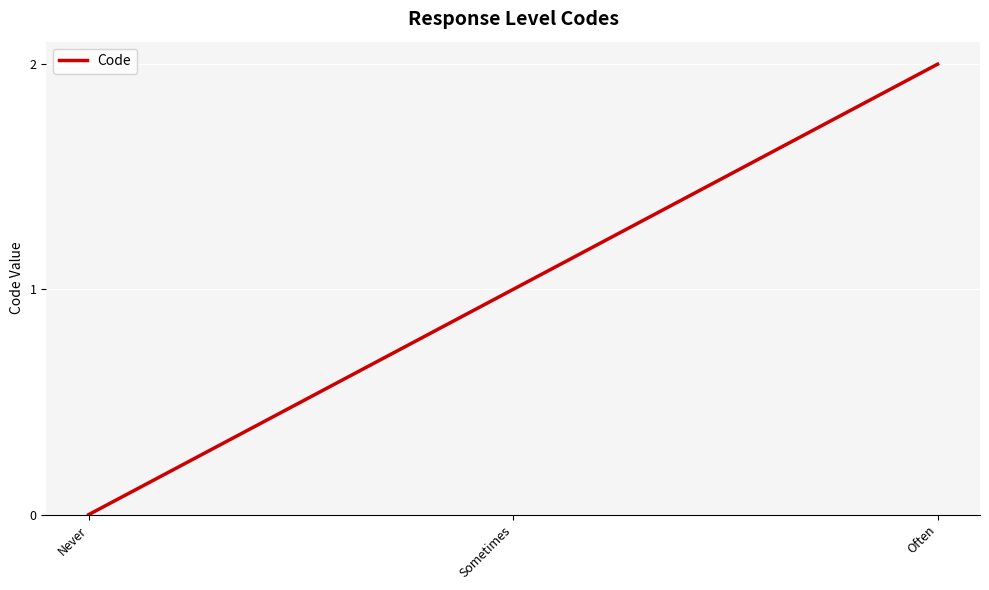

At which category does the chart reach its peak across all series?

Often